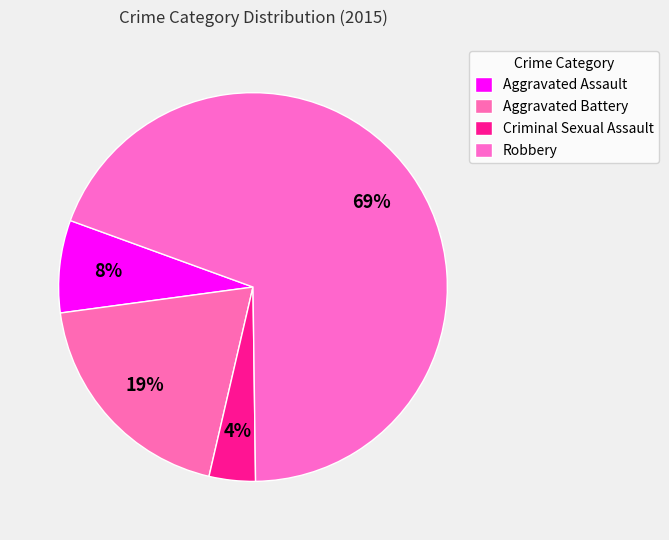

Does any single category account for the majority?

Yes